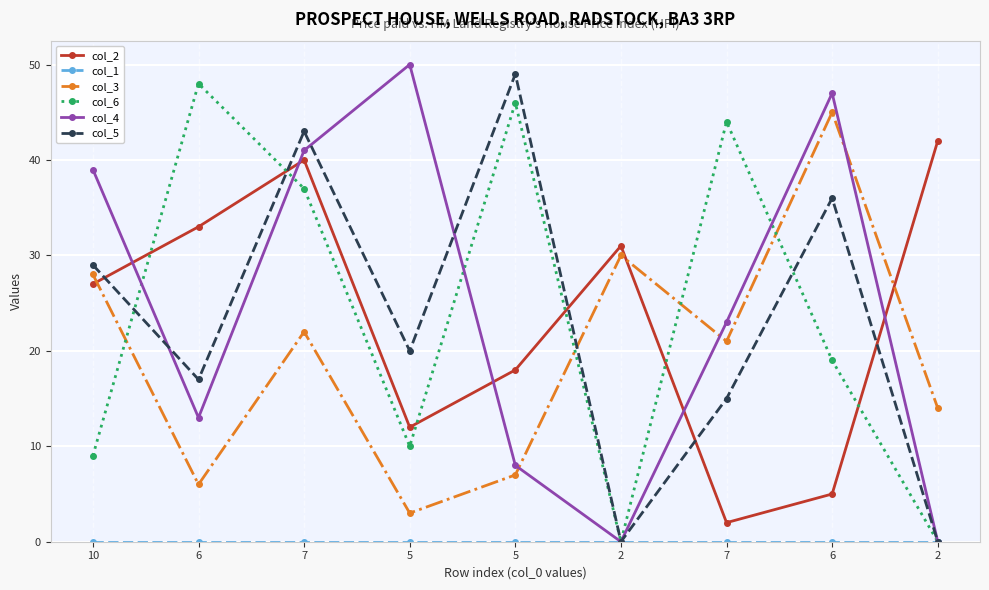

The col_2 series shows 61 at 2. True or false?

False